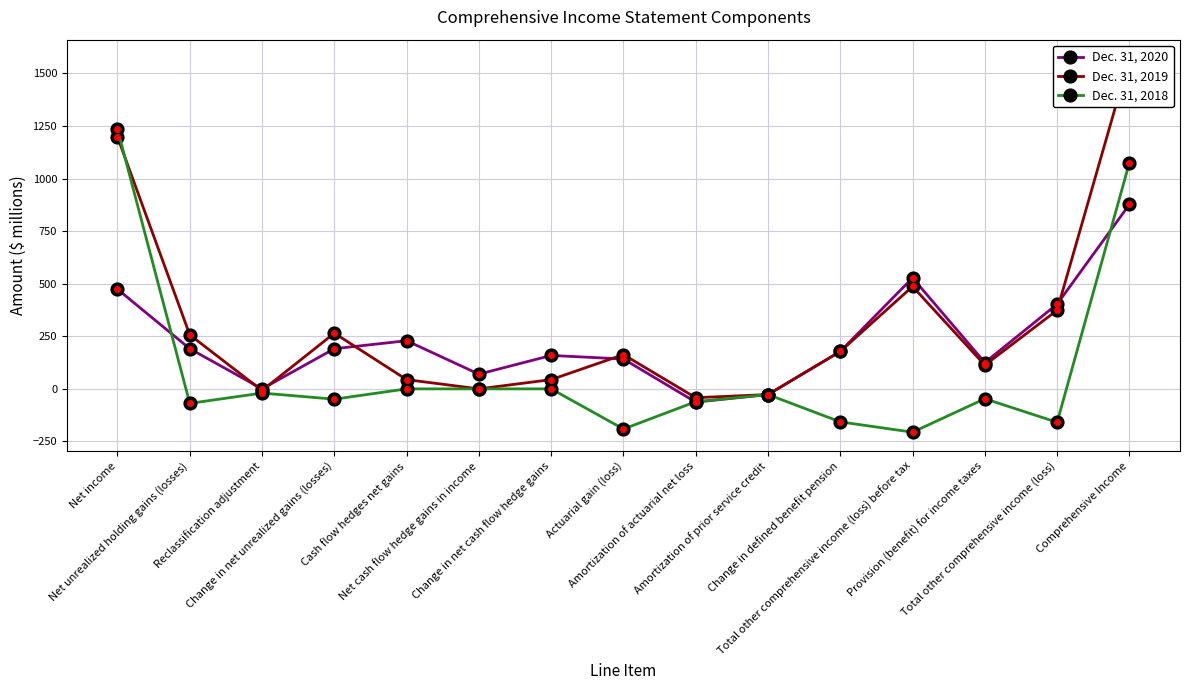

At Amortization of actuarial net loss, list the series in order from largest to smallest.

Dec. 31, 2019, Dec. 31, 2018, Dec. 31, 2020